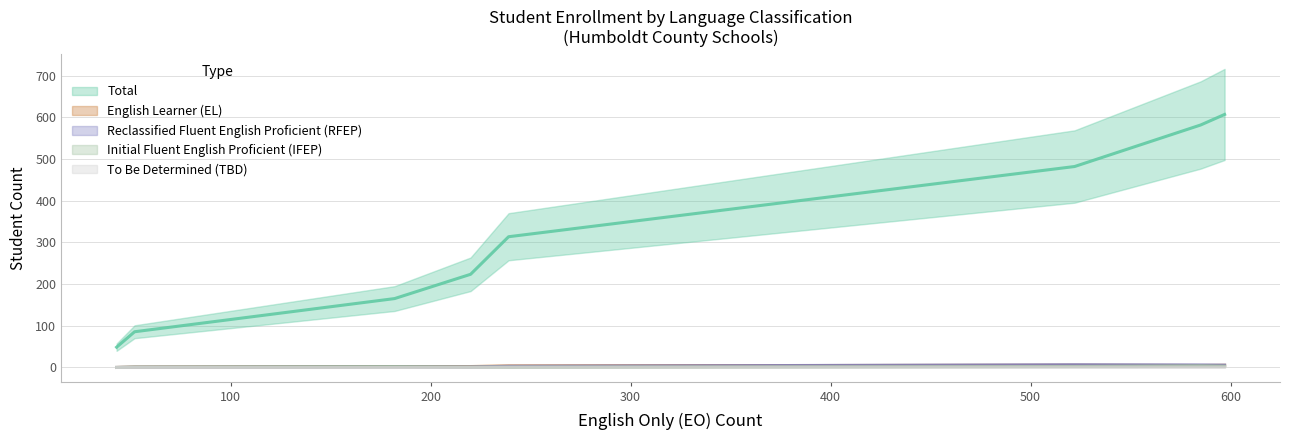

Is it true that To Be Determined (TBD) equals 1 at Arcata Elementary?

False